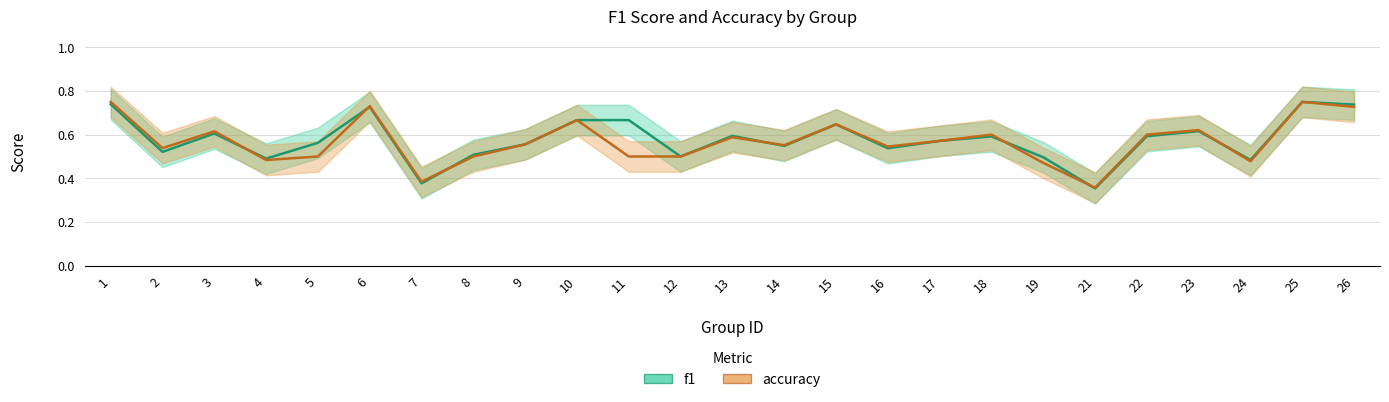

In accuracy, how many points are higher than both neighbors (excluding endpoints)?

8